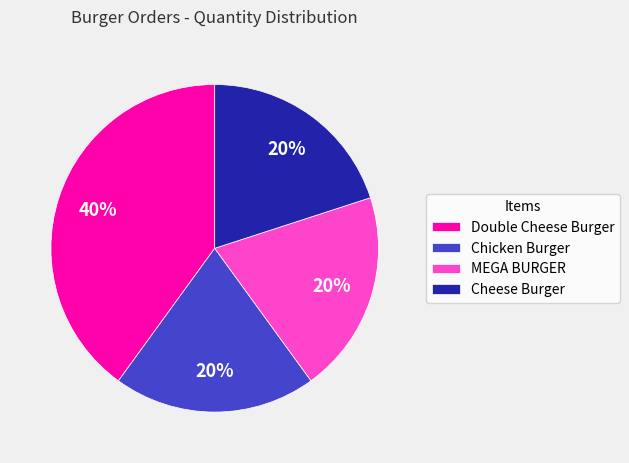

To the nearest percent, what percentage of the pie is Chicken Burger?

20%